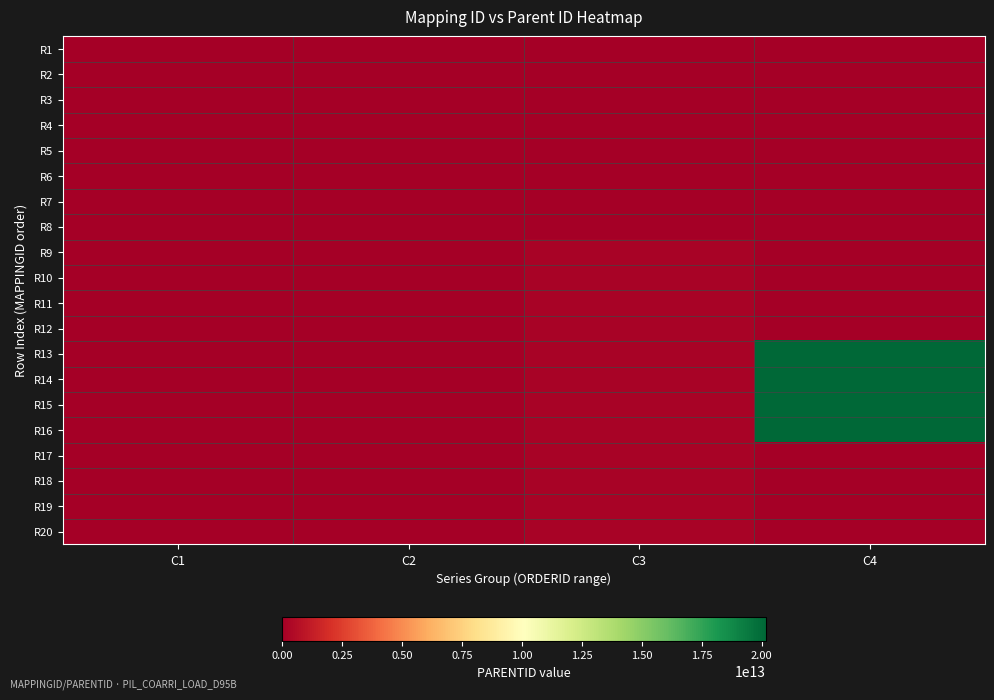

At which category does the chart reach its minimum across all series?

C1